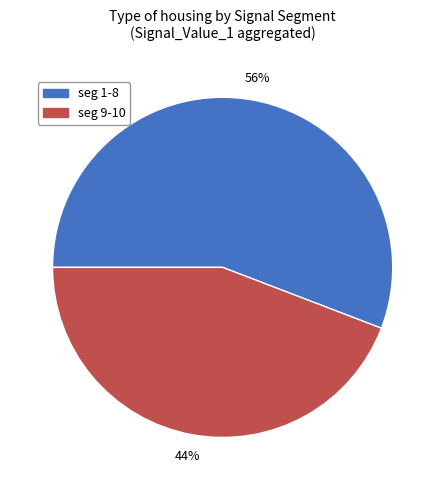

Is there a majority slice in this chart?

Yes